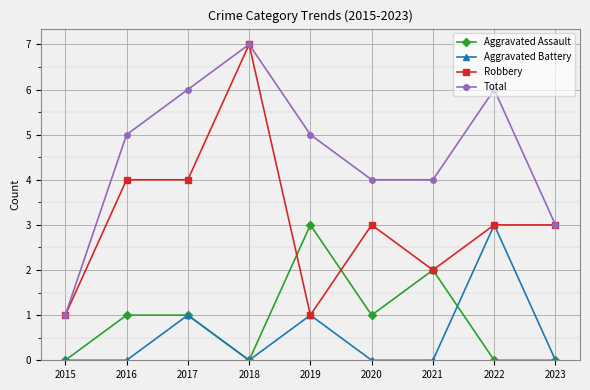

Which series has the largest total across all categories?

Total